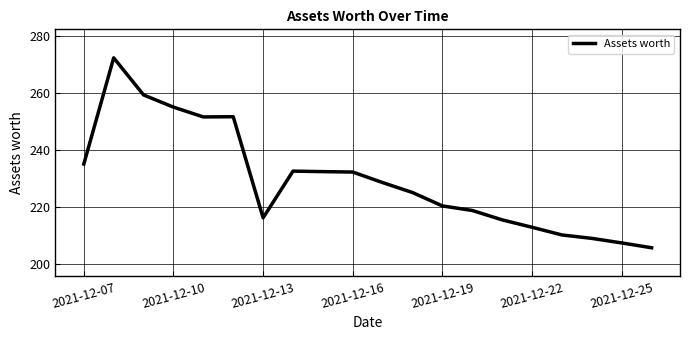

Count the number of values greater than 228.

10